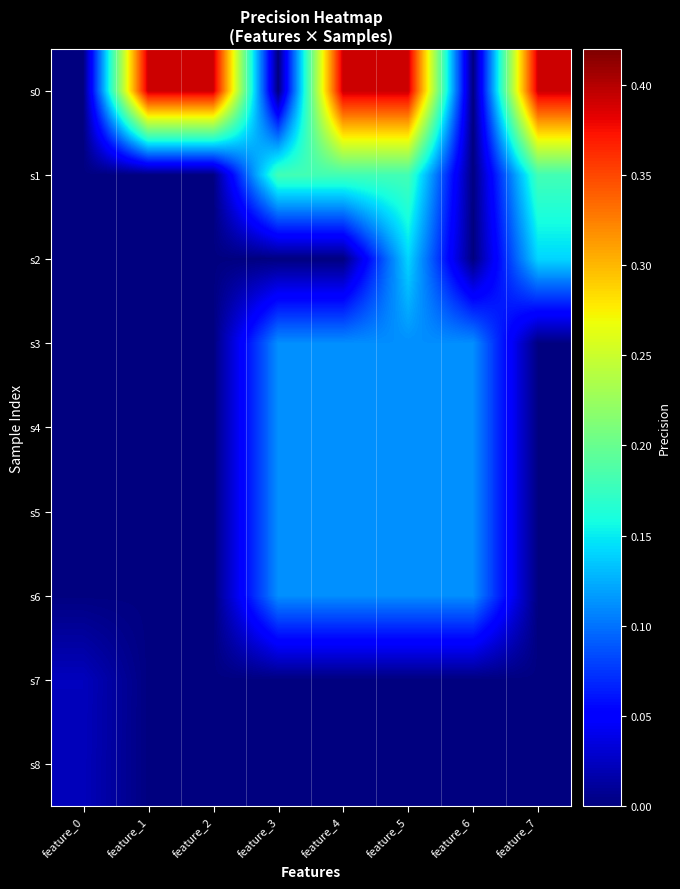

Which series has the widest spread of values?

s0